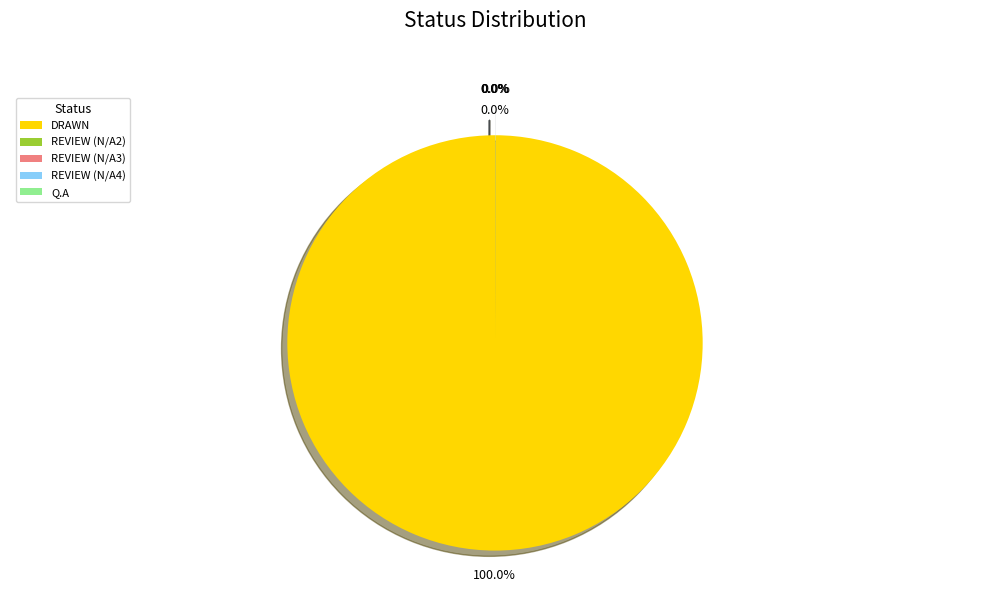

Is there any slice that represents more than half of the pie?

Yes